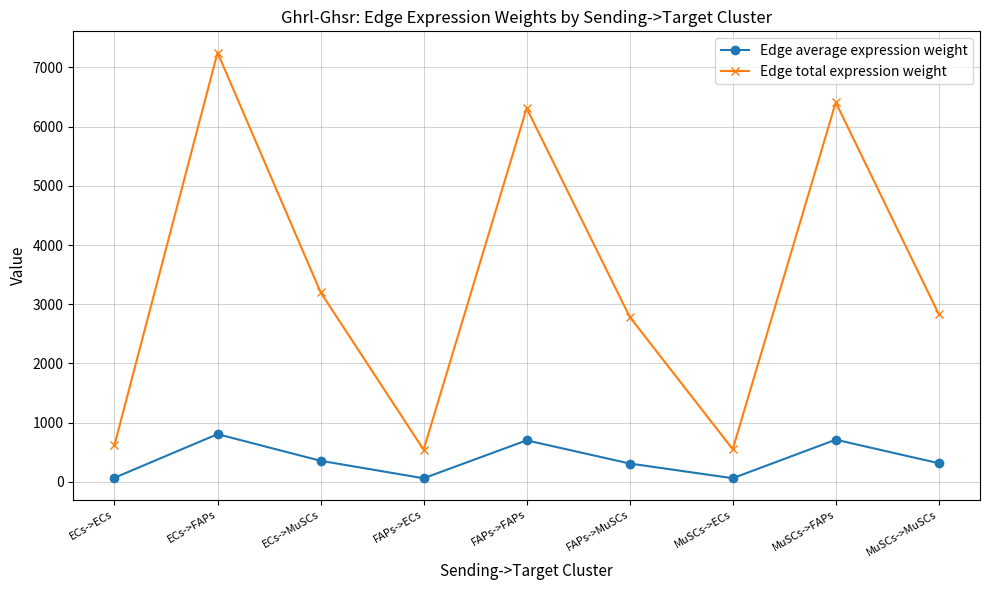

True or false: Edge total expression weight has a value of 1274.4 at MuSCs->MuSCs.

False